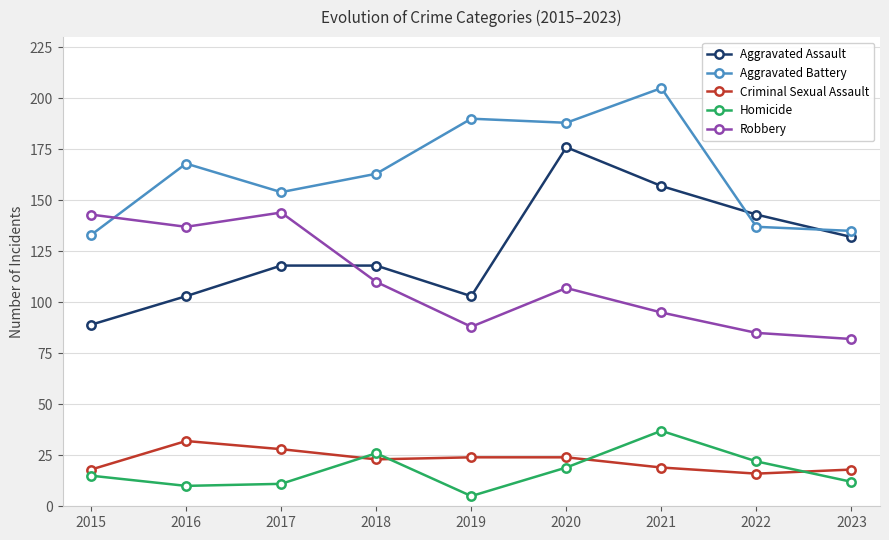

Reading right to left, extract all data points from this chart.

Aggravated Assault: 132	143	157	176	103	118	118	103	89
Aggravated Battery: 135	137	205	188	190	163	154	168	133
Criminal Sexual Assault: 18	16	19	24	24	23	28	32	18
Homicide: 12	22	37	19	5	26	11	10	15
Robbery: 82	85	95	107	88	110	144	137	143